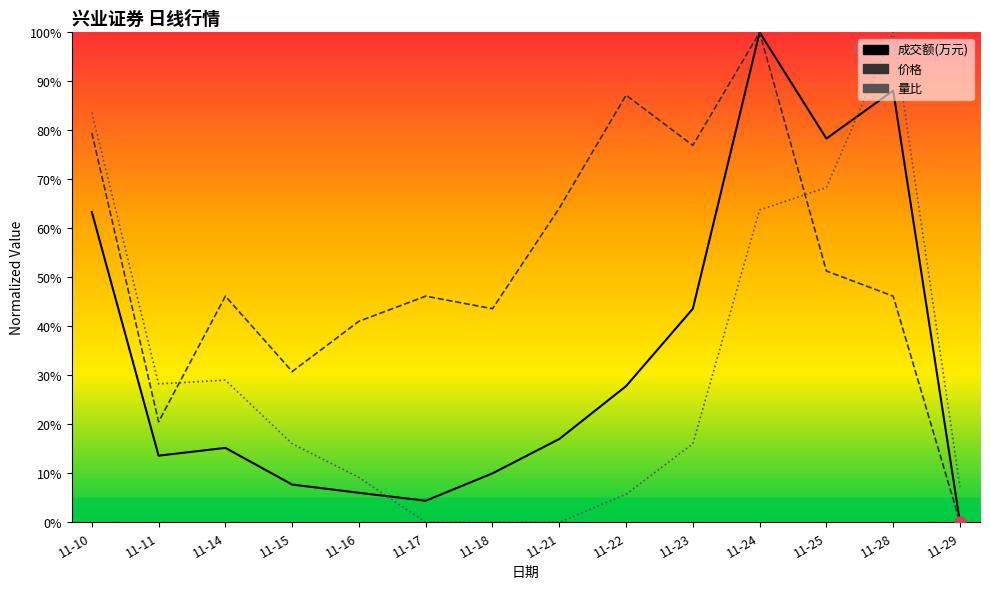

Which series has the largest total across all categories?

价格